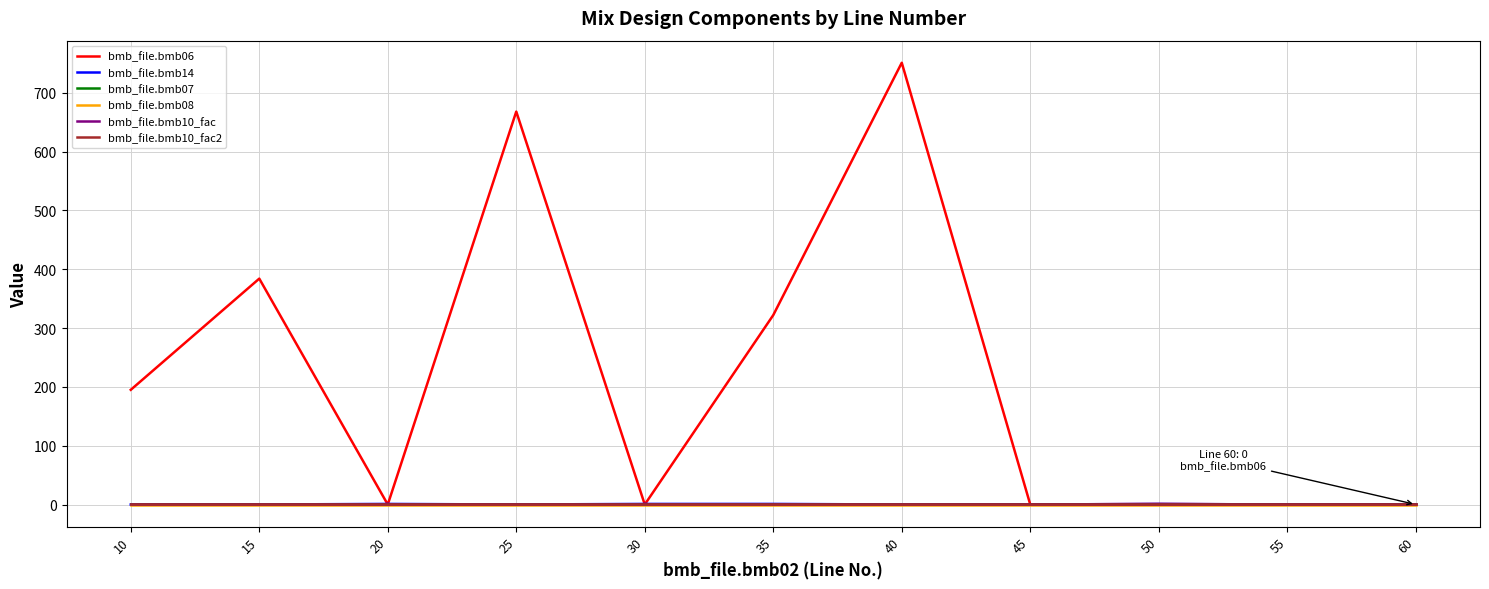

Reading left to right, list all the values displayed in this chart.

bmb_file.bmb06: 195.0	384.0	0.0	668.0	0.0	322.0	751.0	0.0	1.0	0.0	0.0
bmb_file.bmb14: 0.0	0.0	1.0	0.0	1.0	1.0	0.0	0.0	1.0	0.0	0.0
bmb_file.bmb07: 1.0	1.0	1.0	1.0	1.0	1.0	1.0	1.0	1.0	1.0	1.0
bmb_file.bmb08: 0.0	0.0	0.0	0.0	0.0	0.0	0.0	0.0	0.0	0.0	0.0
bmb_file.bmb10_fac: 1.0	1.0	1.0	1.0	1.0	1.0	1.0	1.0	1.0	1.0	1.0
bmb_file.bmb10_fac2: 1.0	1.0	1.0	1.0	1.0	1.0	1.0	1.0	1.0	1.0	1.0